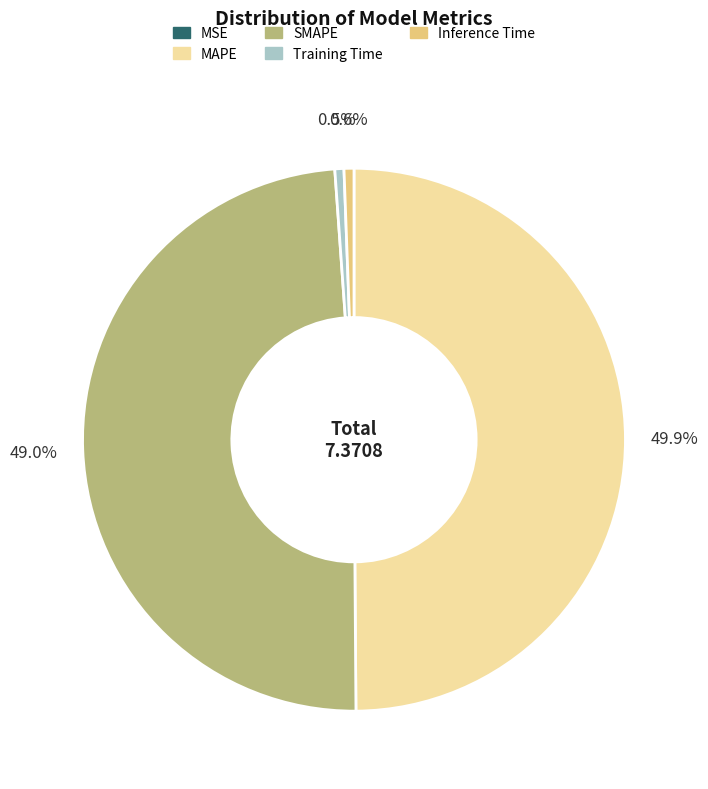

To the nearest percent, what portion does MAPE represent?

50%